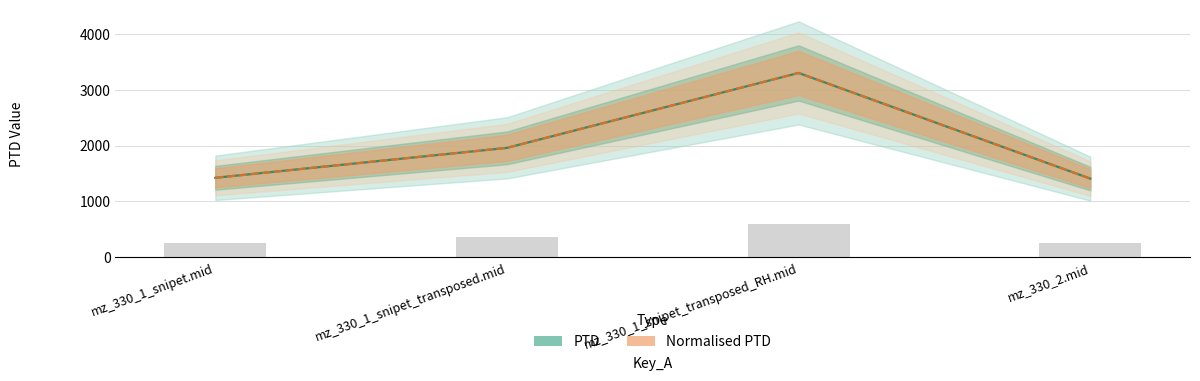

At which label is PTD closest to 2354?

mz_330_1_snipet_transposed.mid